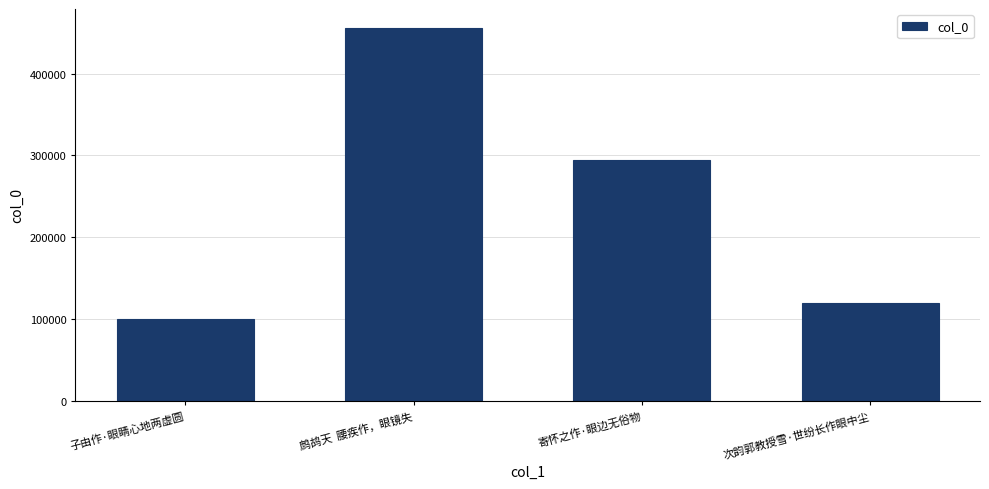

What is the label of the 2nd bar from the right?

寄怀之作·眼边无俗物